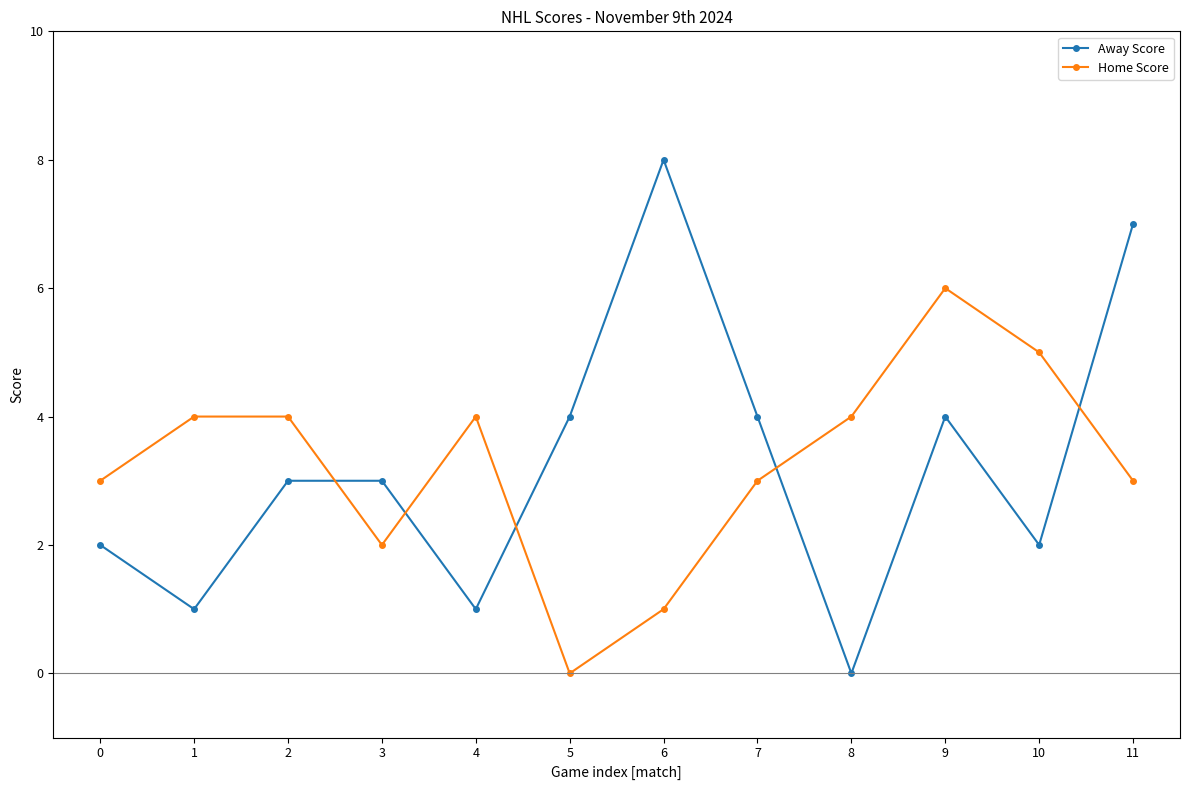

Which label corresponds to the largest value in the chart?

6